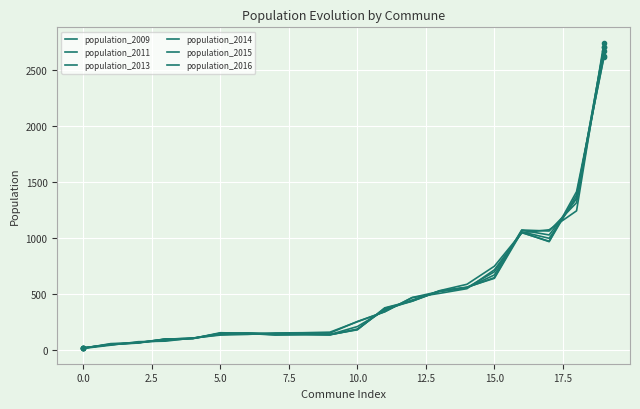

Does the chart display data point markers on the line(s)?

No